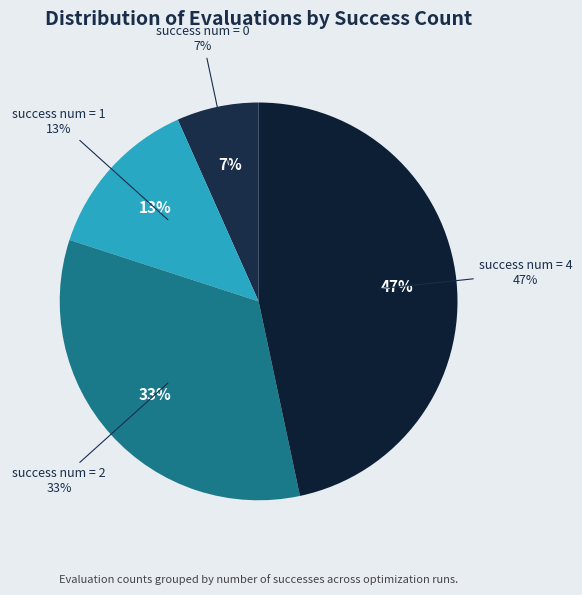

To the nearest percent, what is the combined percentage of success num = 0 and success num = 2?

40%